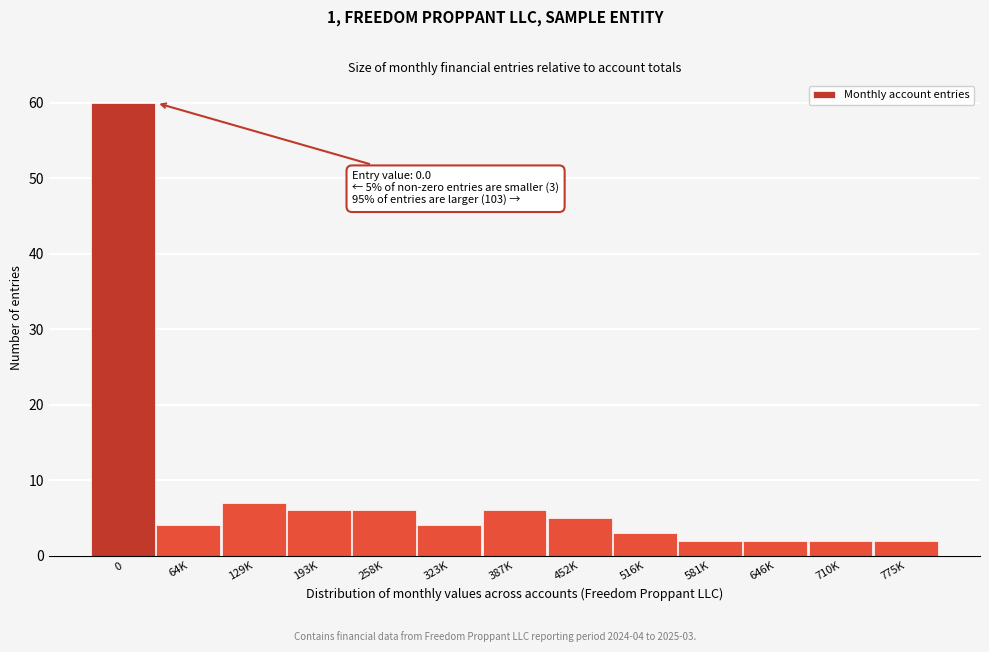

Reading left to right, transcribe all the data shown in this chart.

0=60	64K=4	129K=7	193K=6	258K=6	323K=4	387K=6	452K=5	516K=3	581K=2	646K=2	710K=2	775K=2